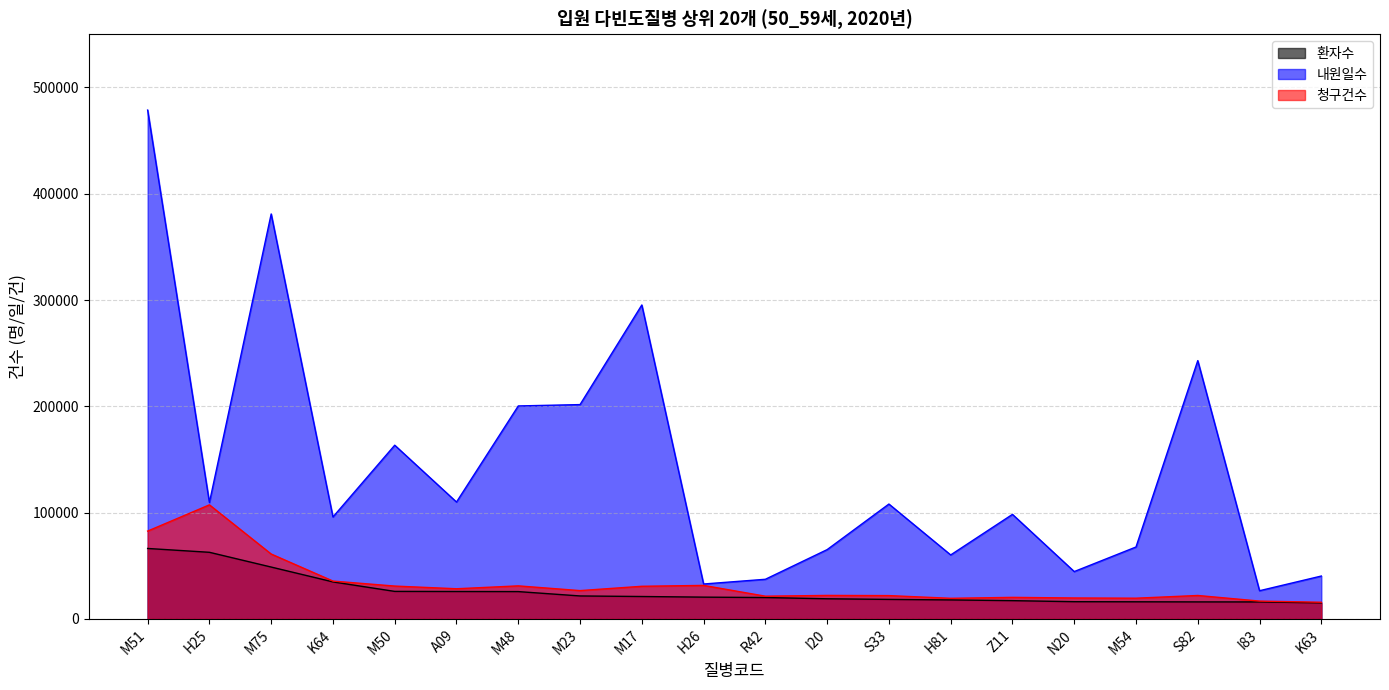

What is the greatest value displayed?

478713